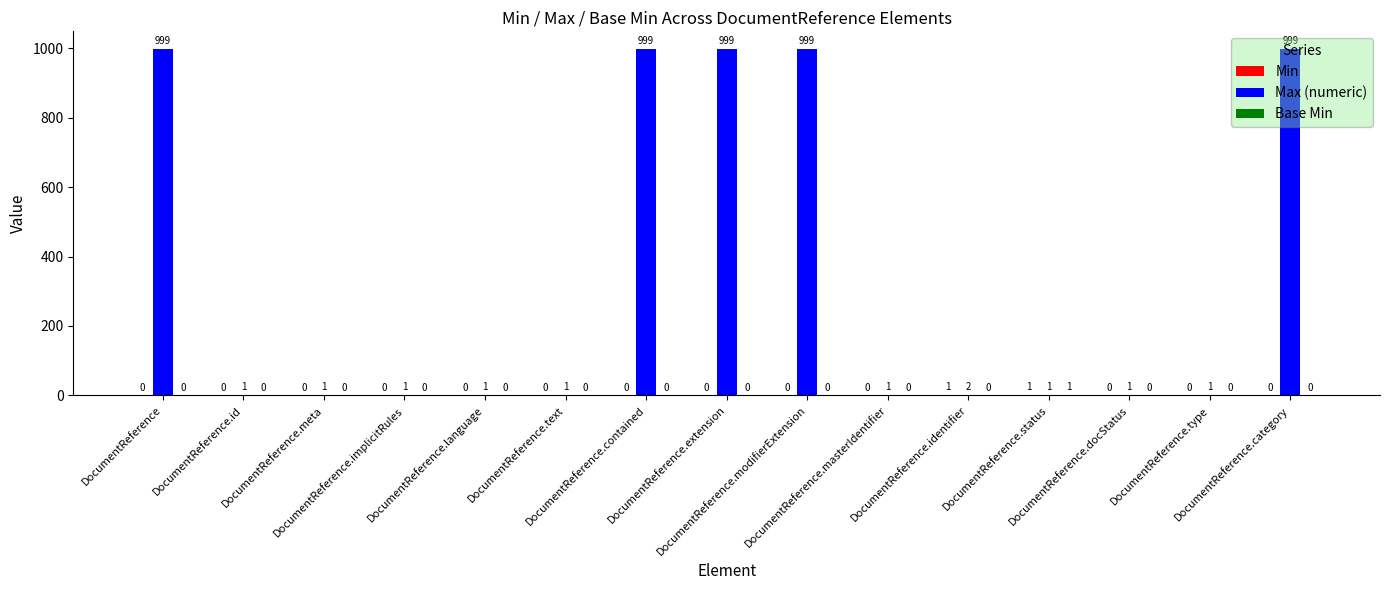

How many groups of bars are there?

15